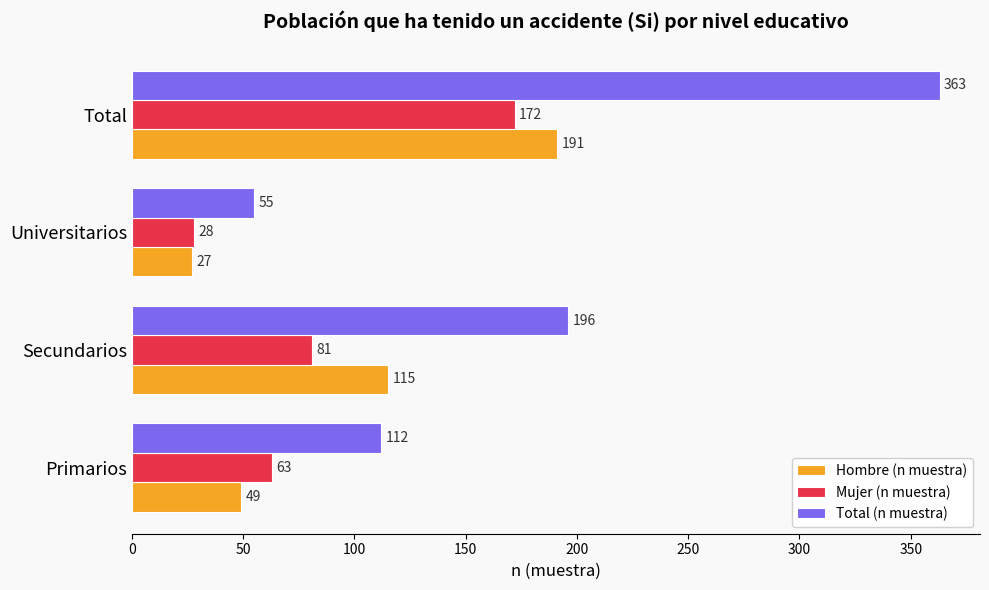

Which series has the widest spread of values?

Total (n muestra)